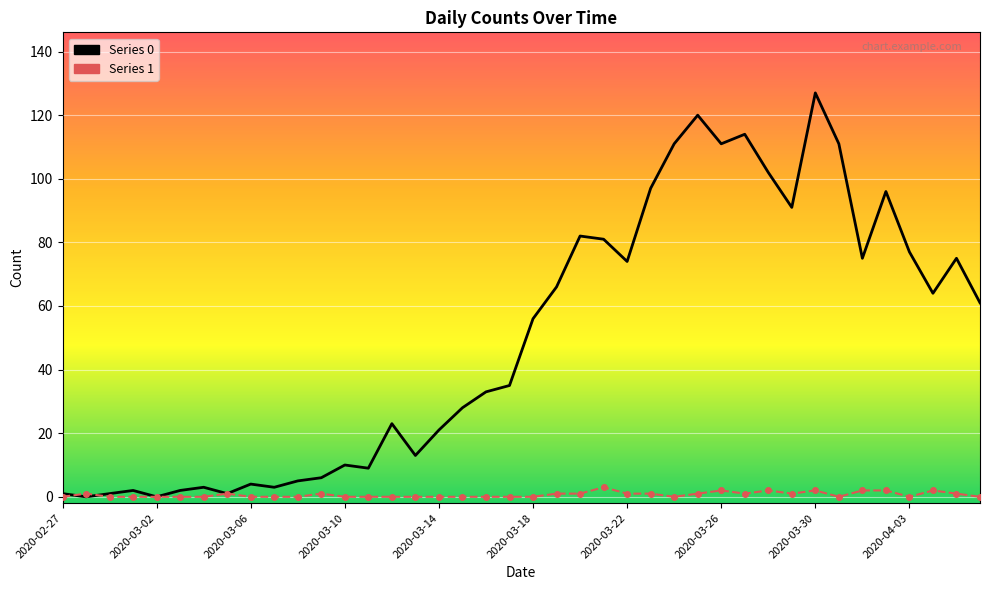

What is the greatest value displayed?

127